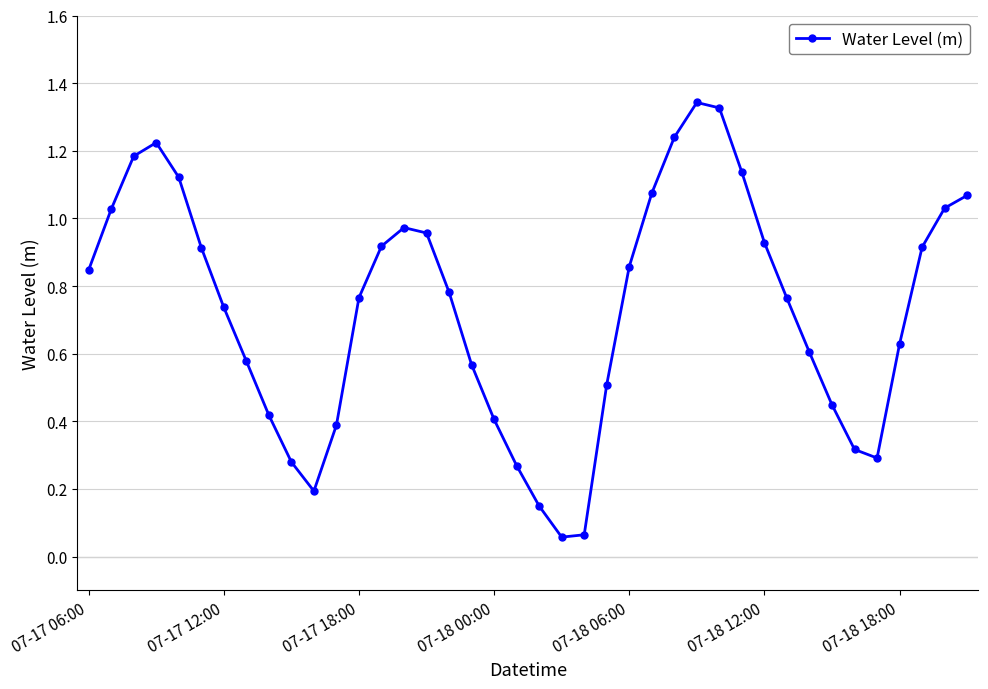

How many points are higher than both their immediate neighbors (excluding endpoints)?

3